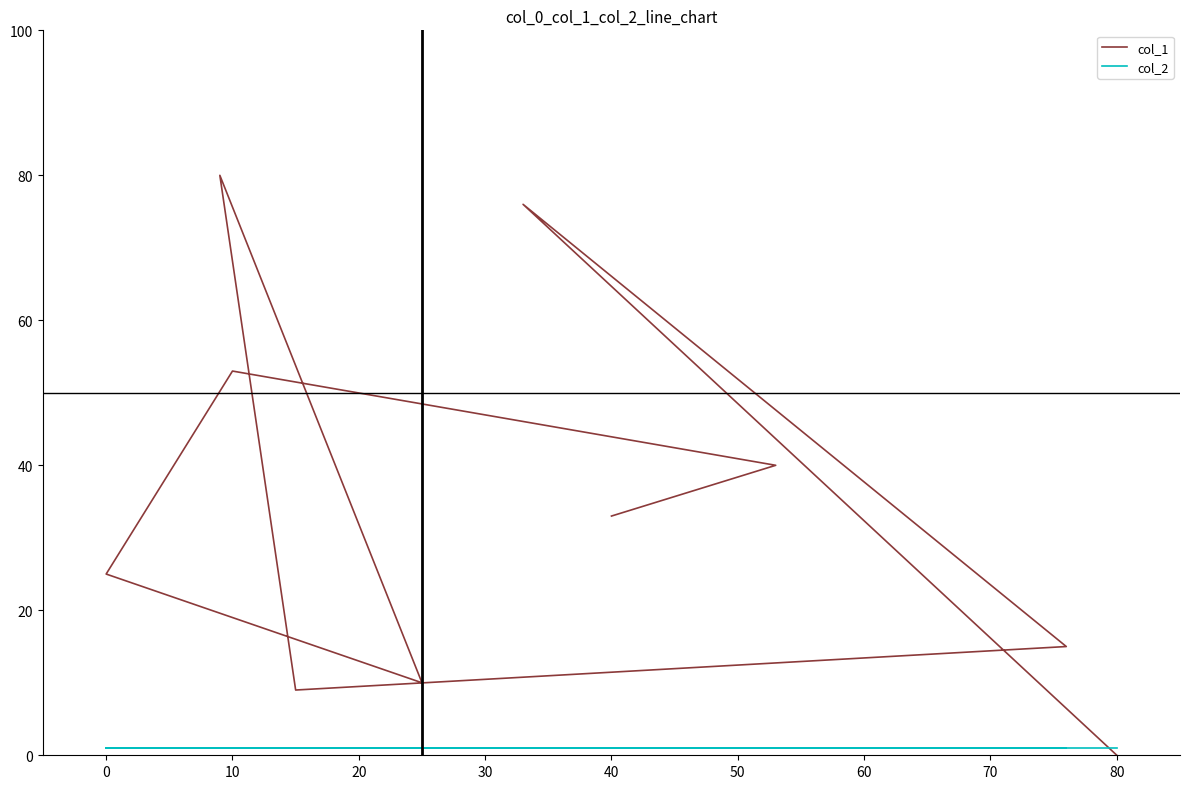

Between 10 and 50, which series saw the biggest shift?

col_1